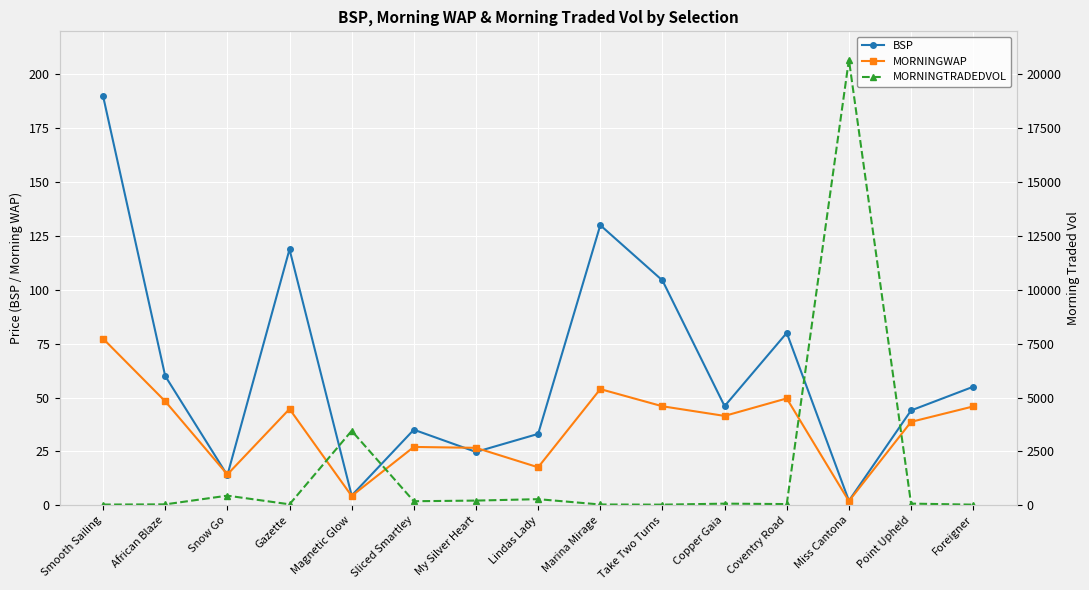

What is the difference between the maximum and minimum values in the MORNINGWAP series?

75.4